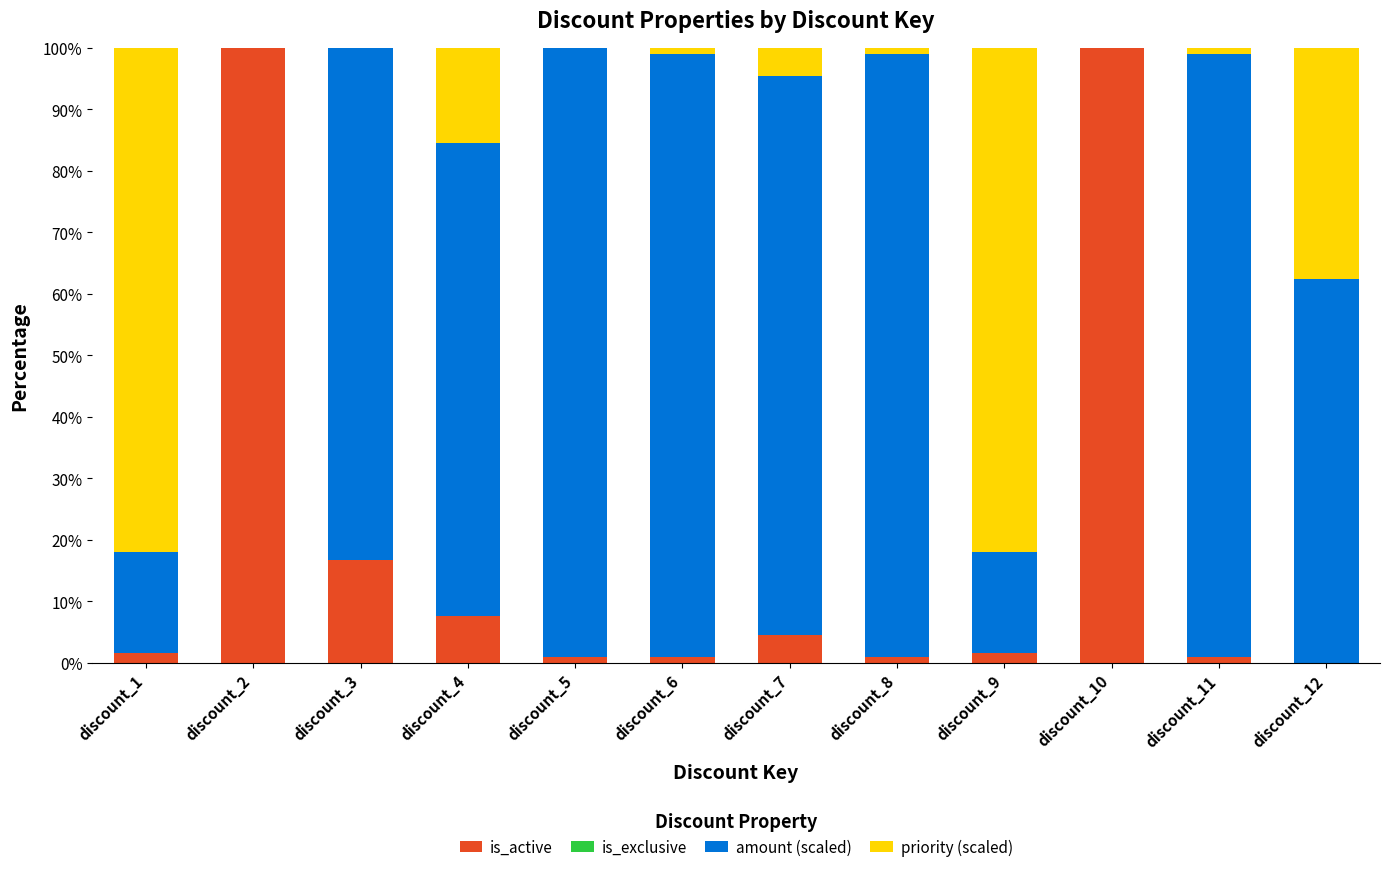

What is the total value across all series at discount_7?

100.0